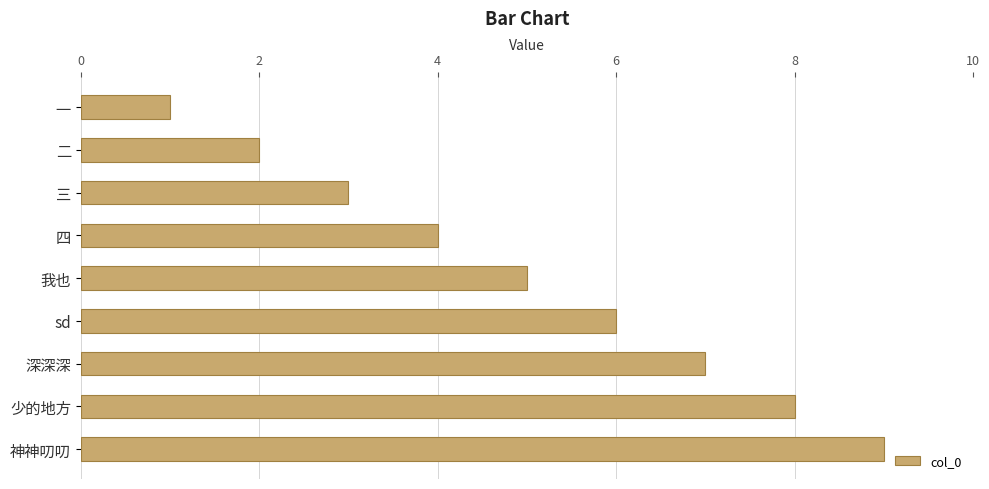

At which category does the chart reach its peak across all series?

神神叨叨